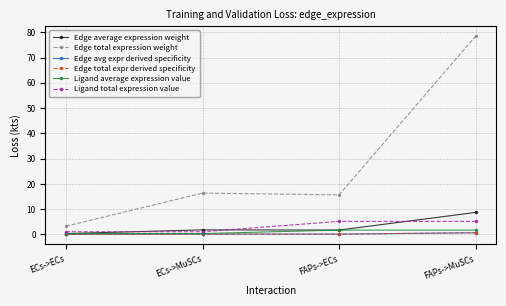

Where is the first local maximum for Edge average expression weight?

ECs->MuSCs